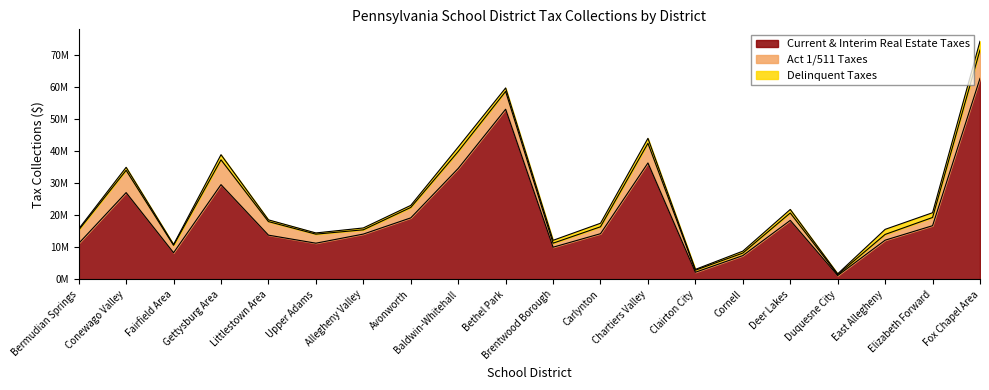

How many lines are shown in the chart?

3